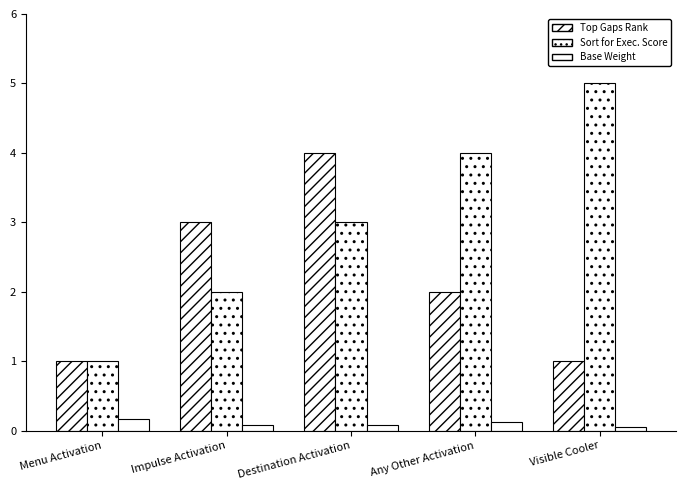

How many bars are there in each group?

3